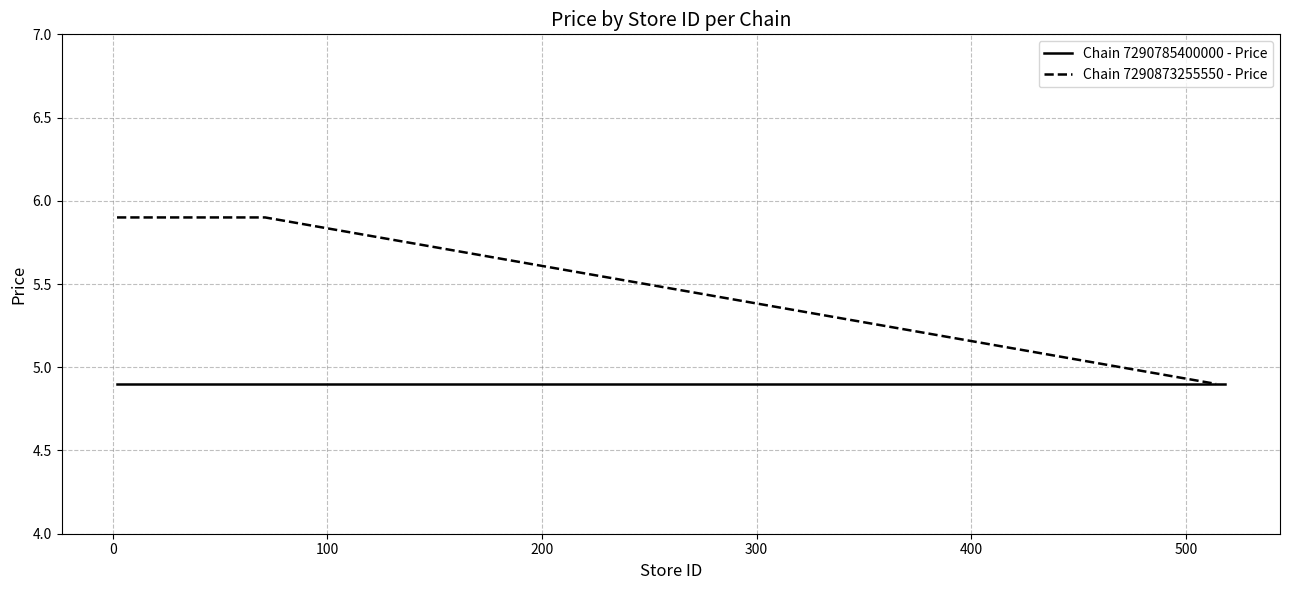

What is the highest value of the Chain 7290873255550 - Price series?

5.9